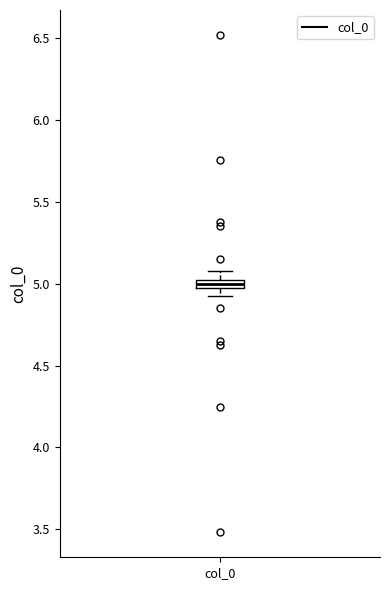

Where does the upper whisker of the box for col_0 end on the y-axis? The values are not printed on the chart, so give them approximately, as read against the axis.

5.10